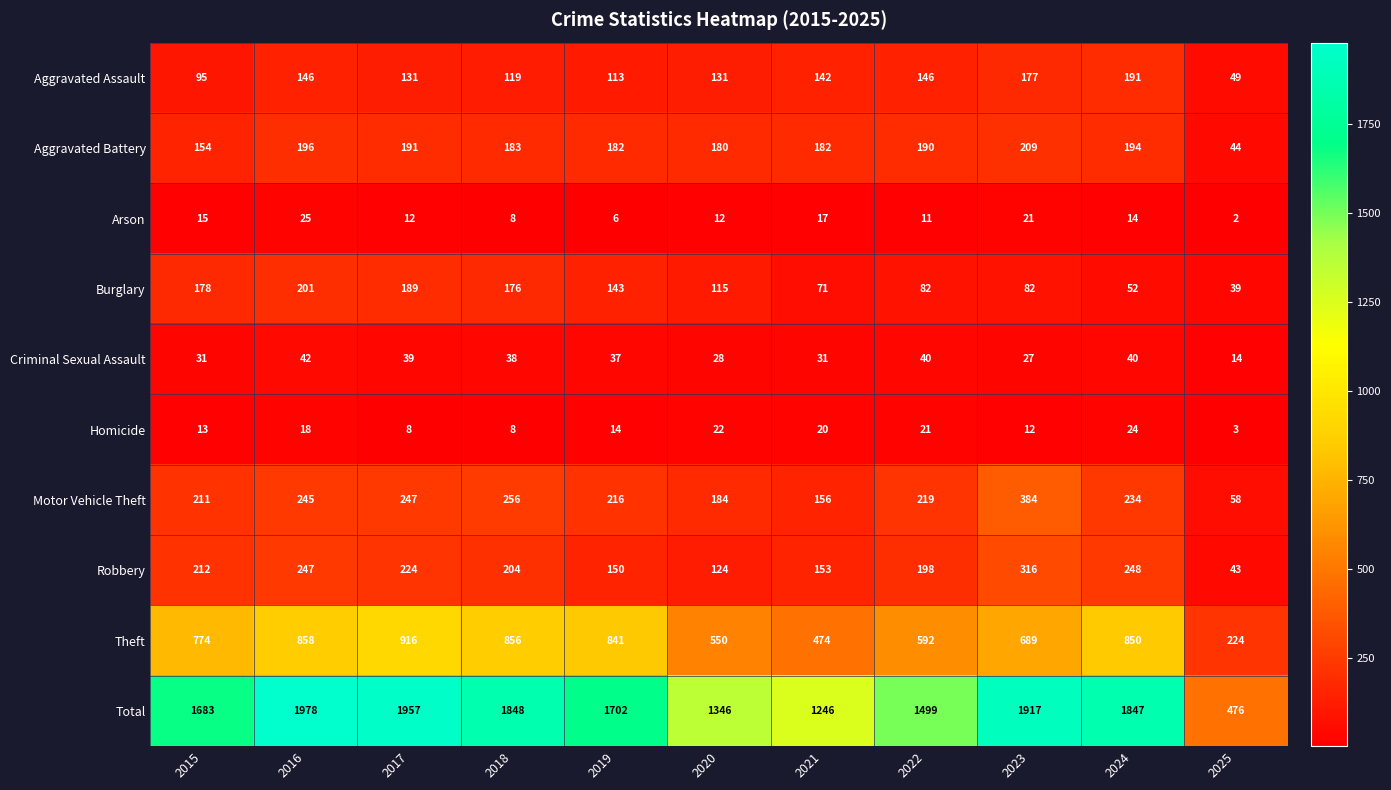

Rank the categories by Theft value from lowest to highest.

2025, 2021, 2020, 2022, 2023, 2015, 2019, 2024, 2018, 2016, 2017